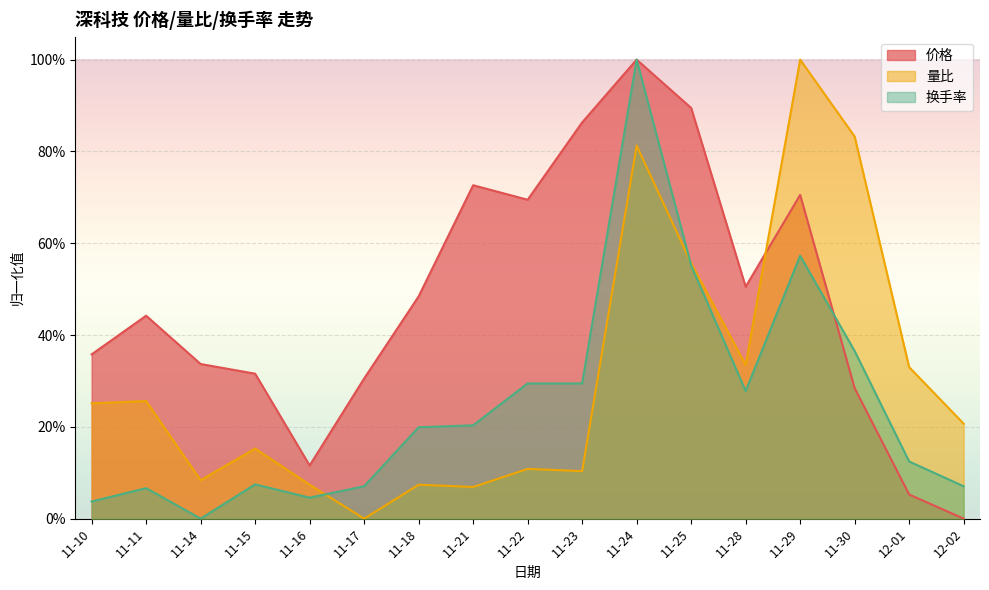

What position from the right is 11-28?

5